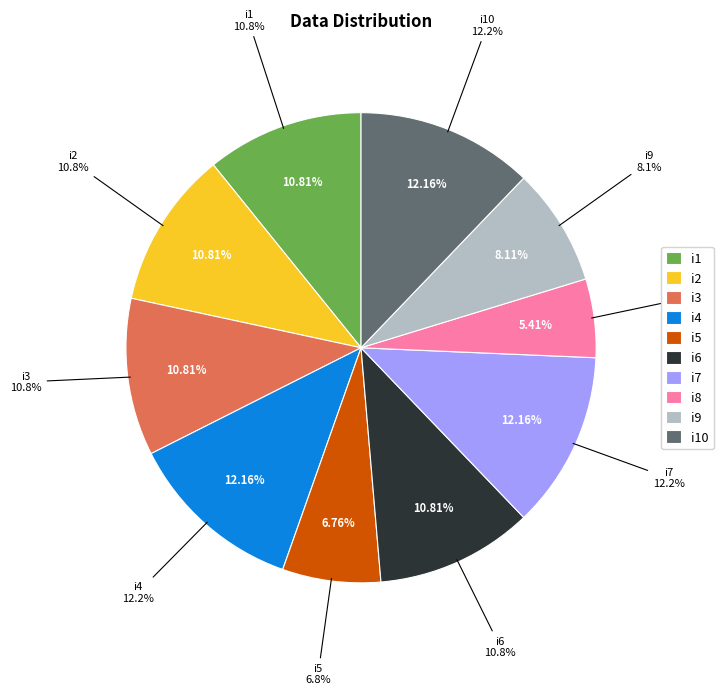

What percentage do i2 and i4 together represent?

23.0%